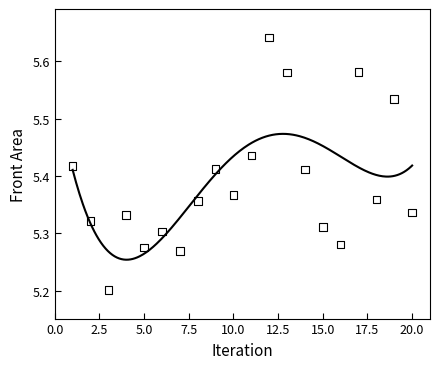

What Y value in the scatter plot is closest to 5?

5.2